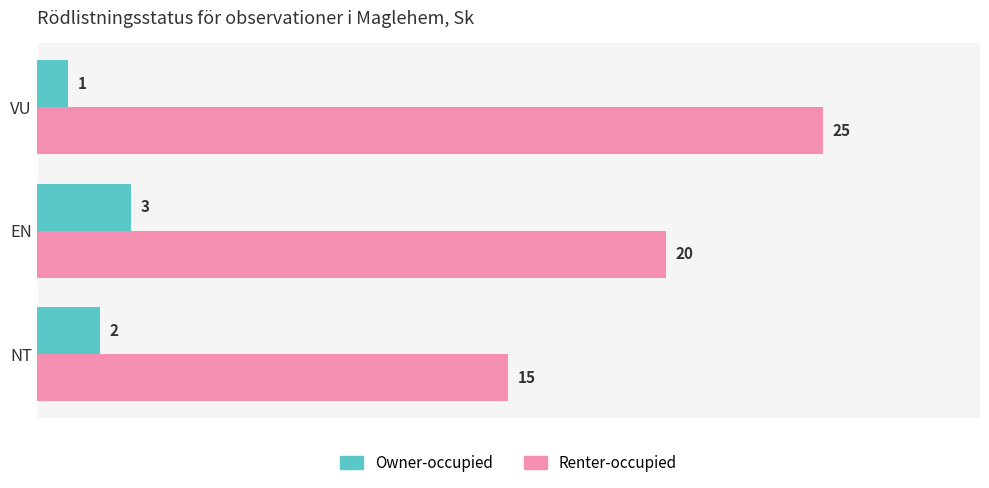

What is the maximum value for Owner-occupied?

3